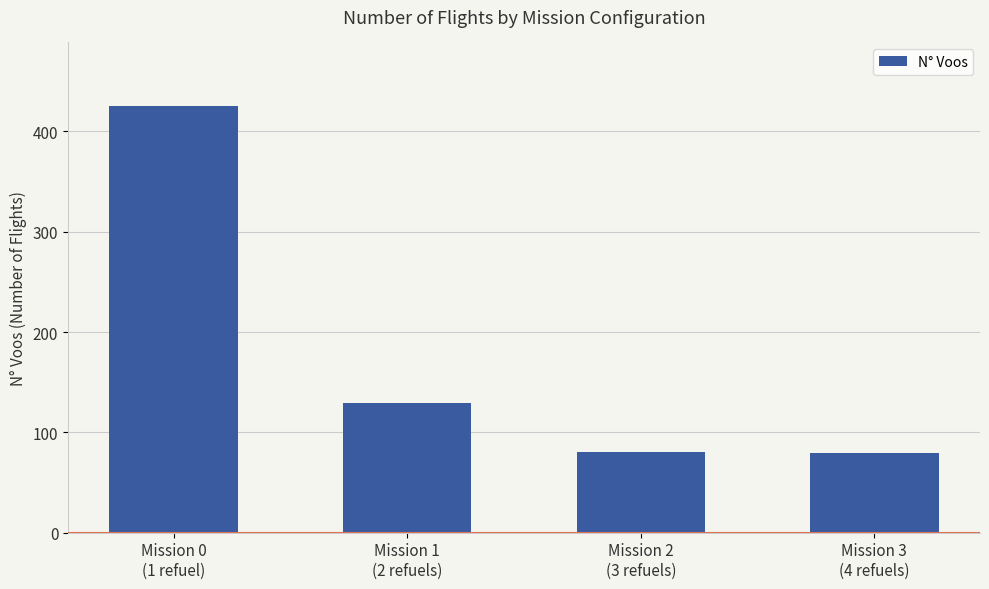

What is the greatest value displayed?

425